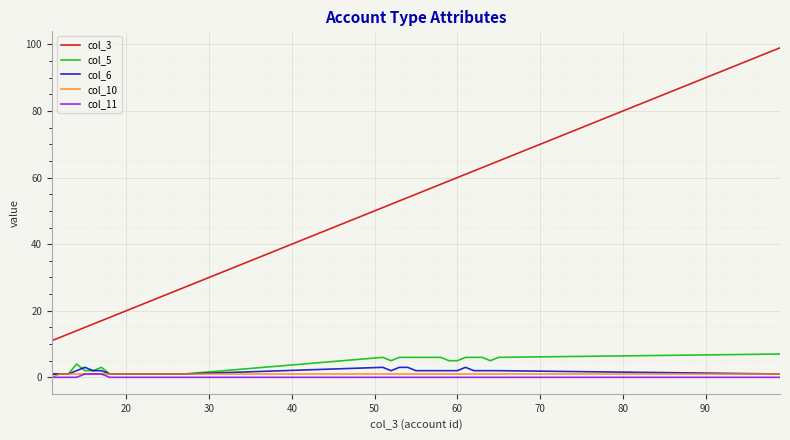

What is the greatest value displayed?

99